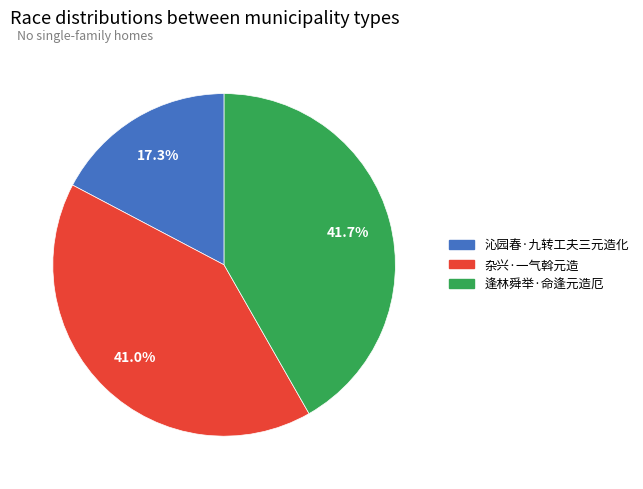

Approximately how many times larger is the value at 杂兴·一气斡元造 compared to 逢林舜举·命逢元造厄?

1.0